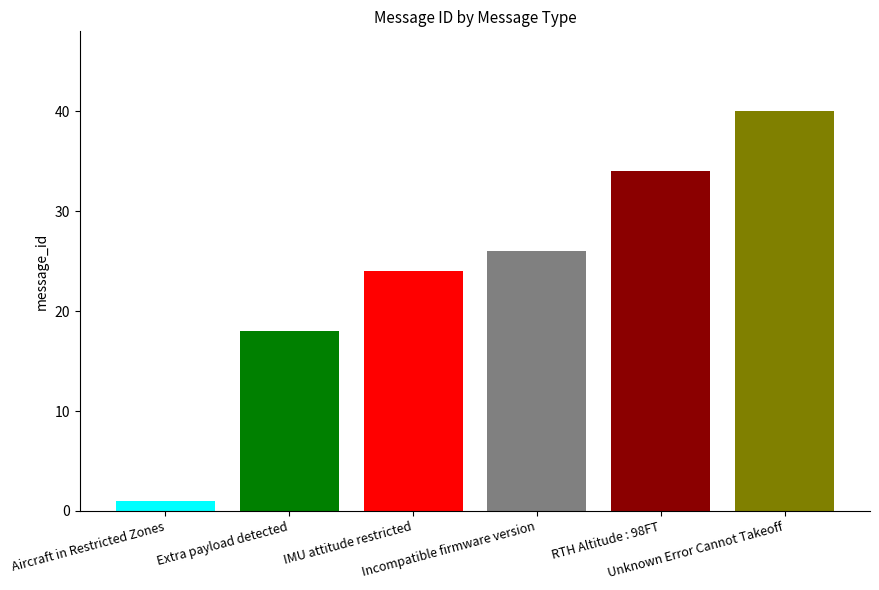

What is the smallest value displayed?

1